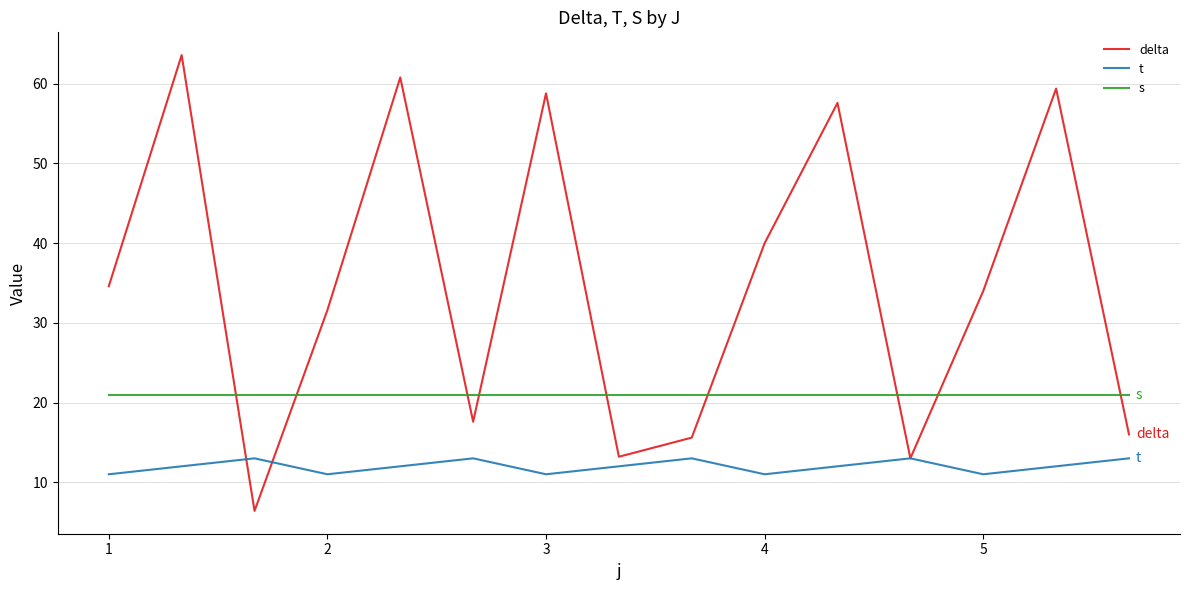

Which series has the largest total across all categories?

delta